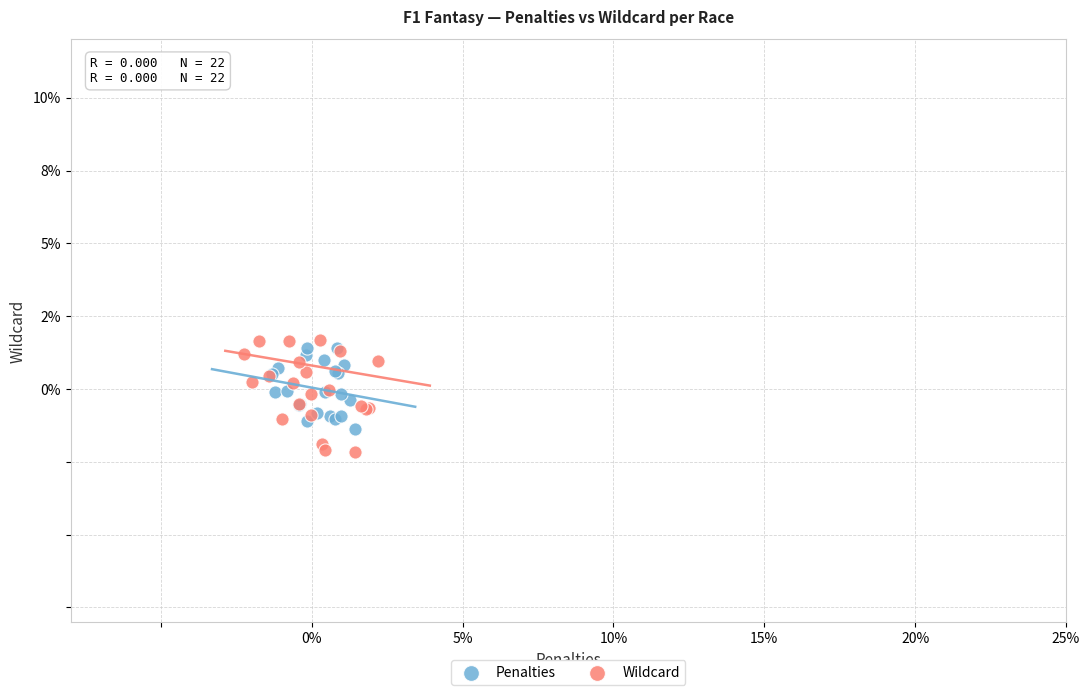

Which series has the largest Y range (max minus min)?

Wildcard